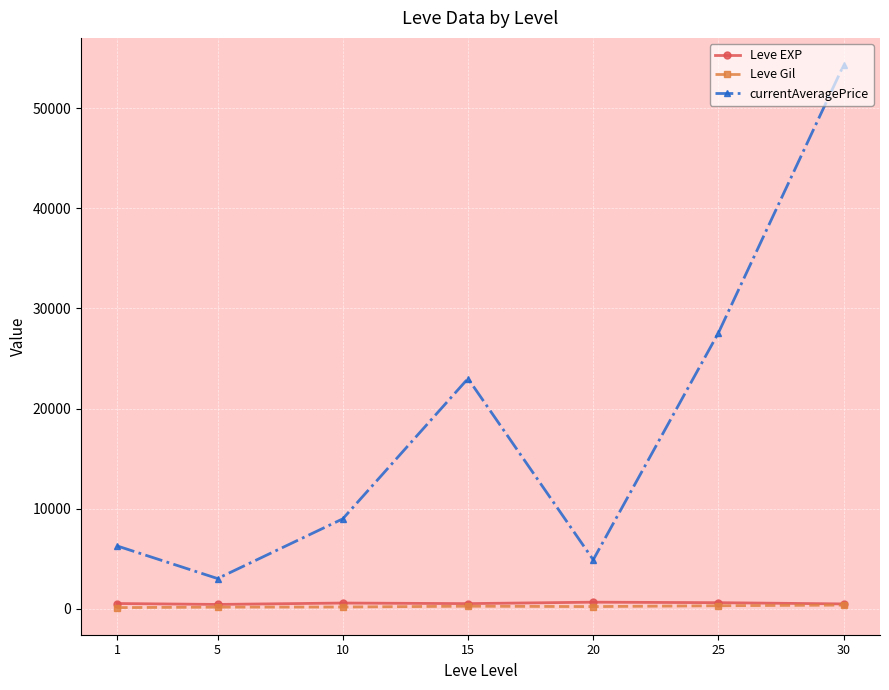

At which category is the sum across all series the highest?

30